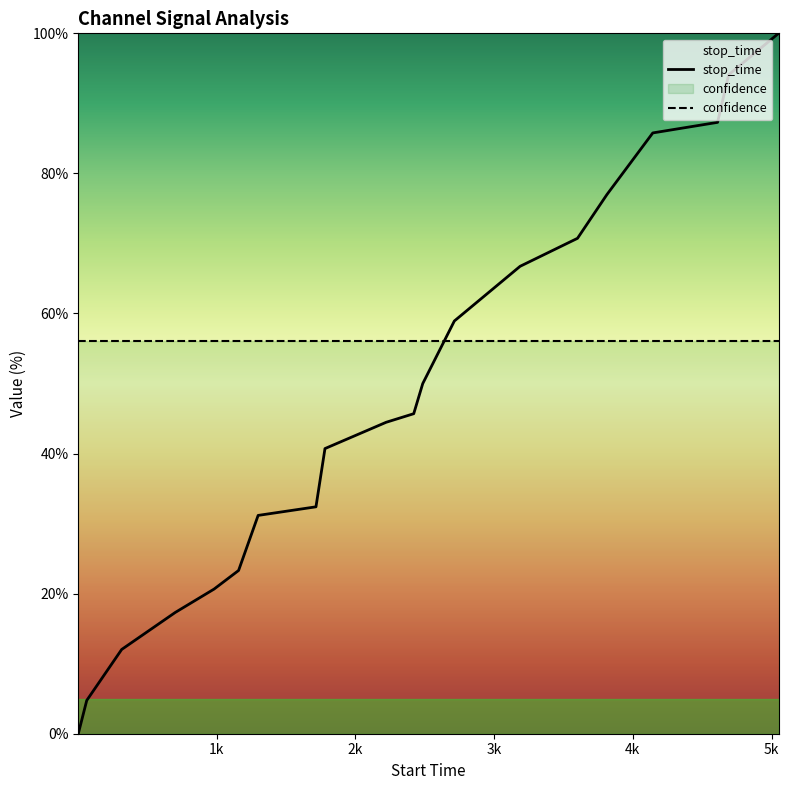

Which series ends up on top after the final intersection of confidence and stop_time?

stop_time